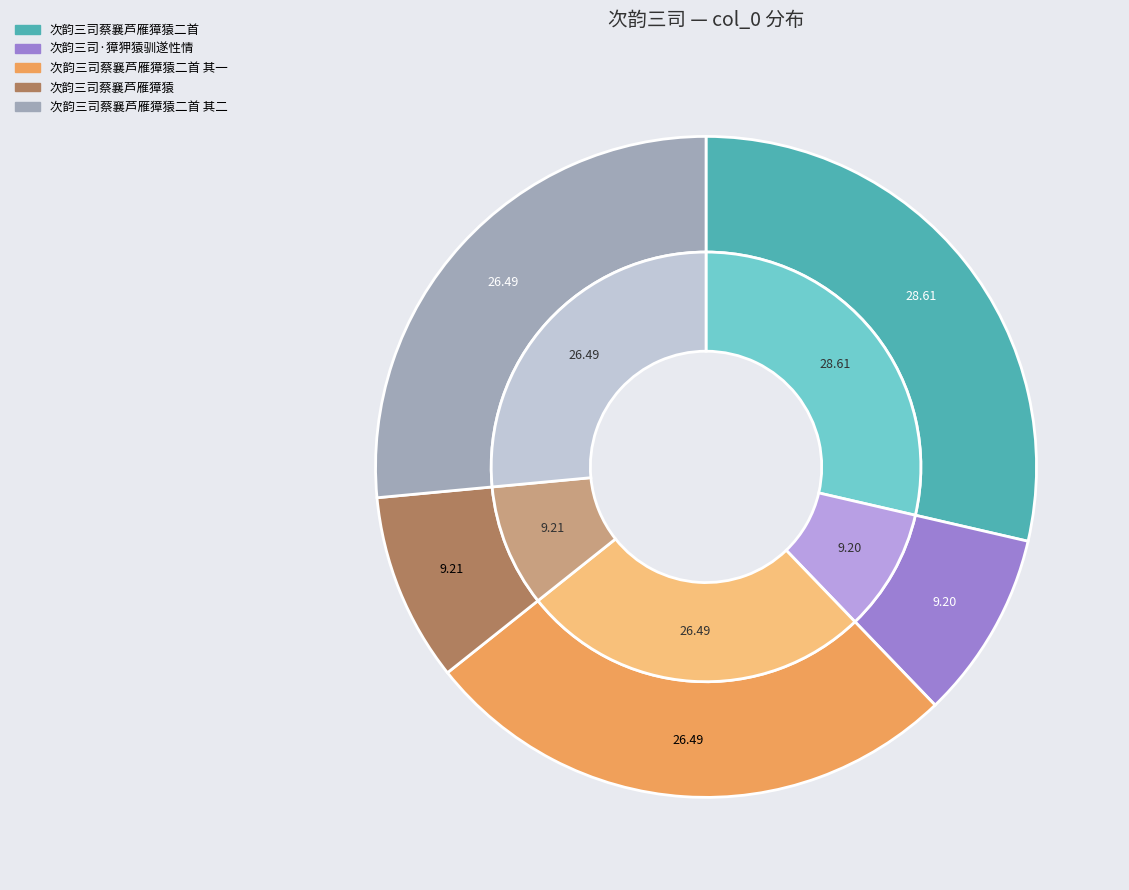

To the nearest percent, what portion does 次韵三司蔡襄芦雁獐猿 represent?

9%